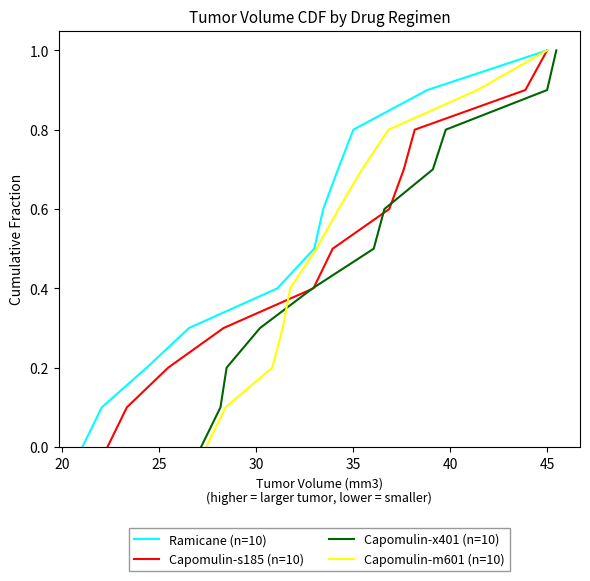

Is it true that Capomulin-x401 (n=10) equals 0.5 at 30?

False